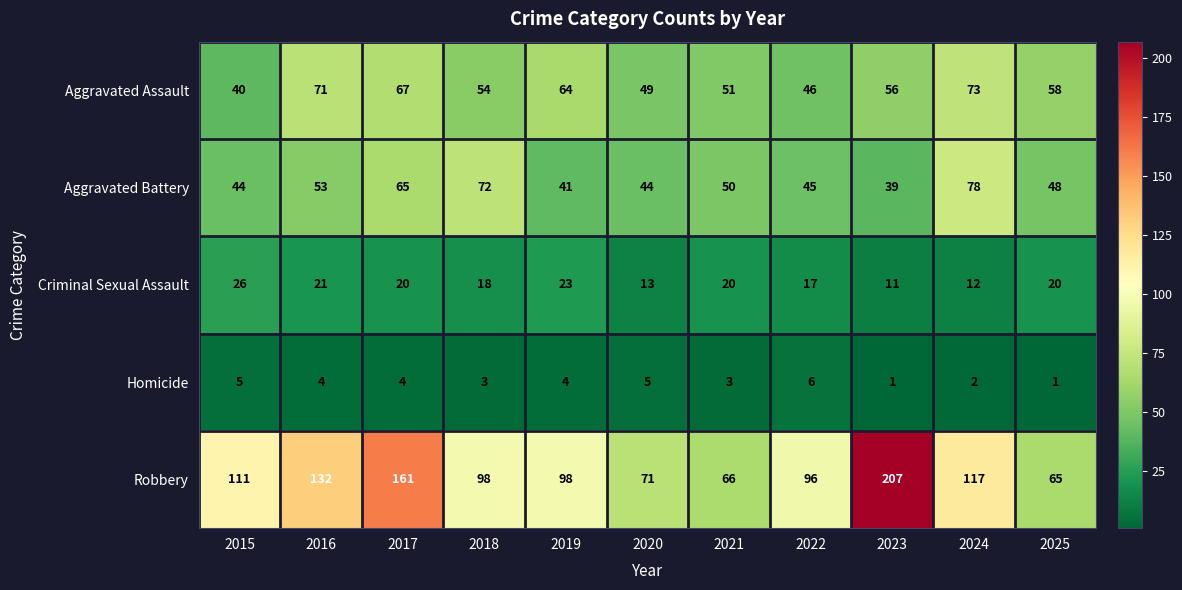

What is the difference between the highest and lowest values at 2021?

63